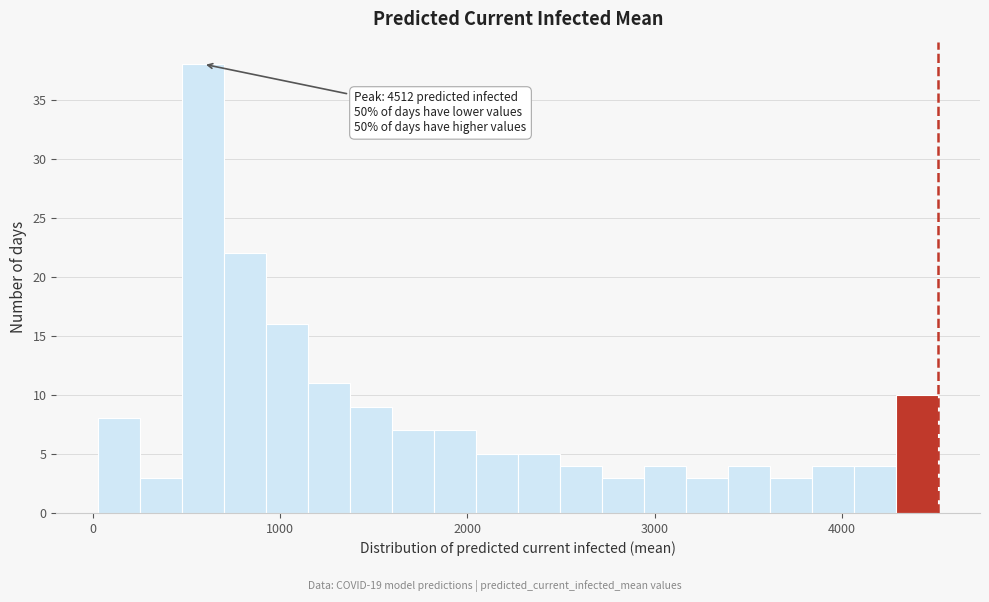

Read against the x-axis, roughly where is the centre of the tallest bar?

600